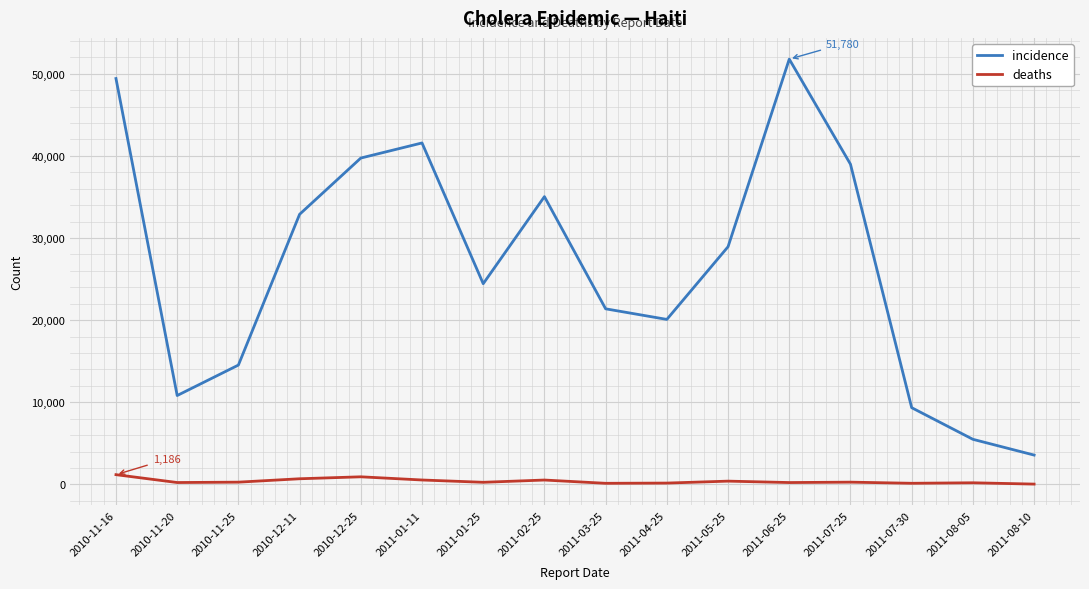

Is the value of deaths at 2011-02-25 greater than the value of incidence at 2010-12-11?

No